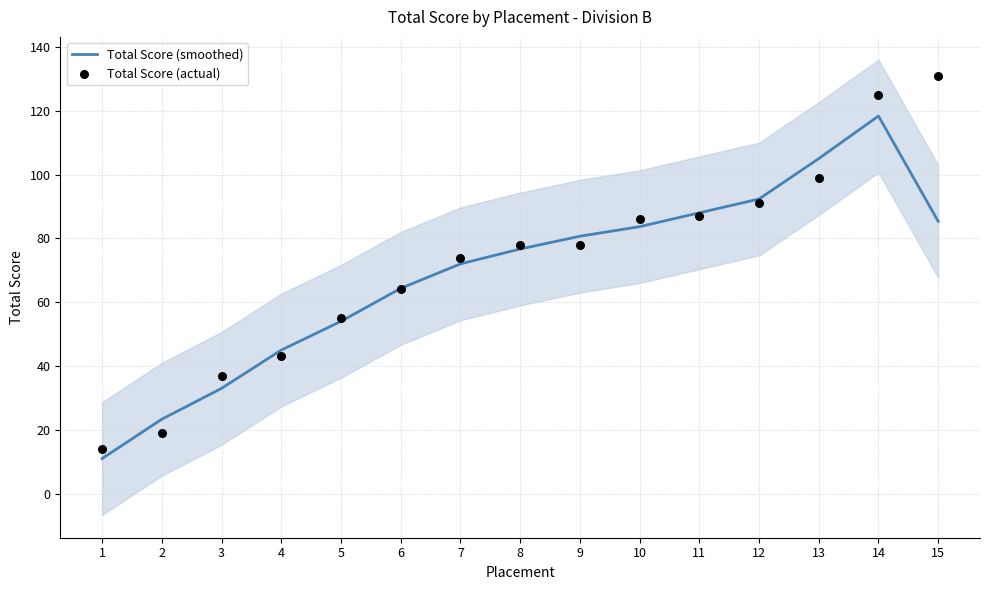

What are all the series names shown in the legend?

Total Score (smoothed), Total Score (actual)